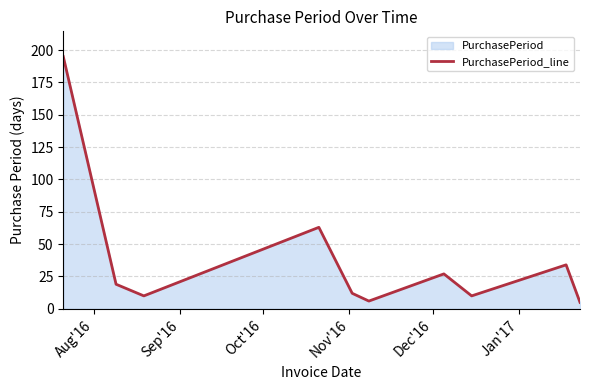

What is the difference between the second highest and second lowest values?

57